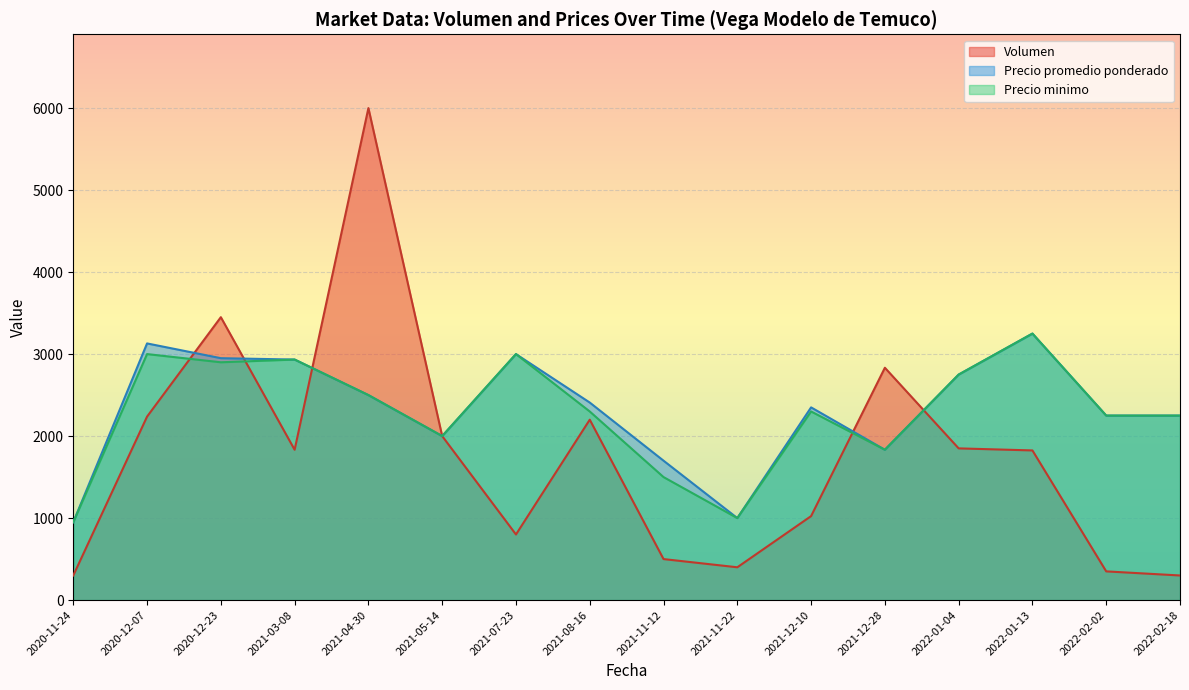

The value of Volumen at 2021-03-08 is 754.5. True or false?

False